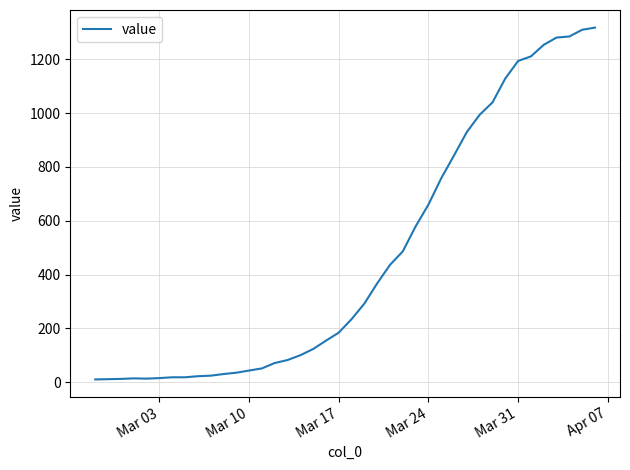

What is the difference between the maximum and minimum values?

1308